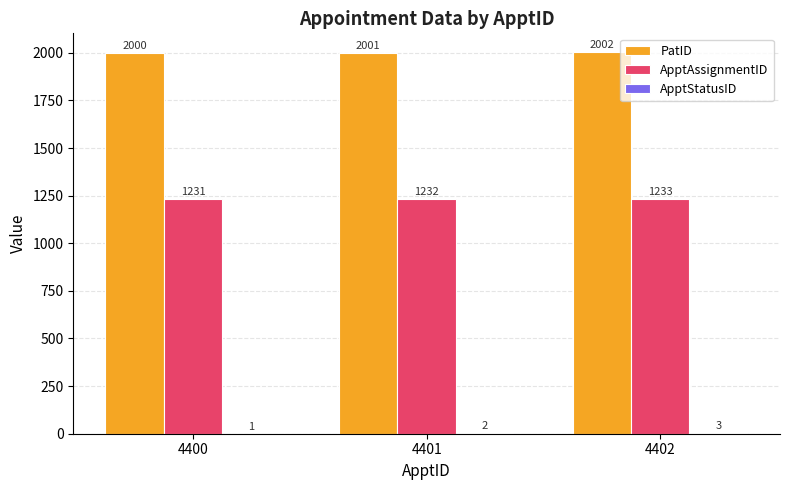

What is the sum of the ApptAssignmentID values at 4400 and 4401?

2463